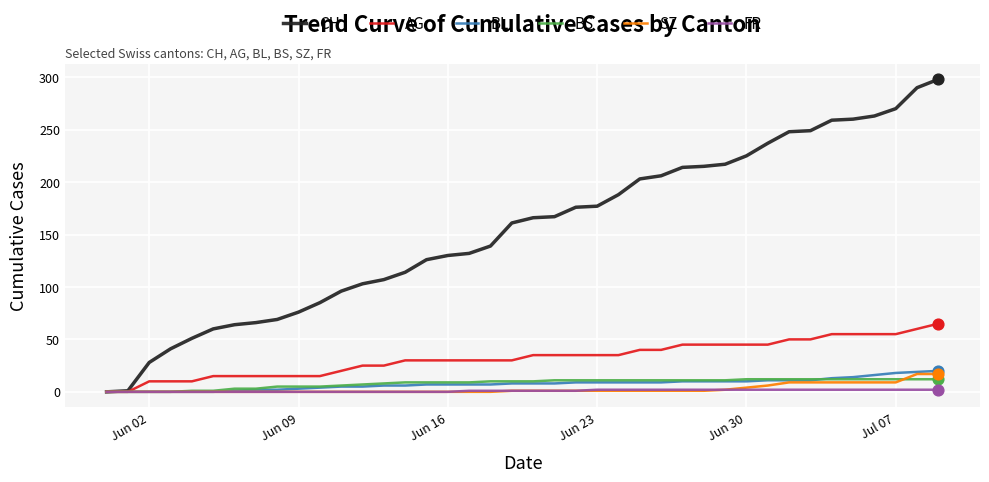

Which series has the widest spread of values?

CH